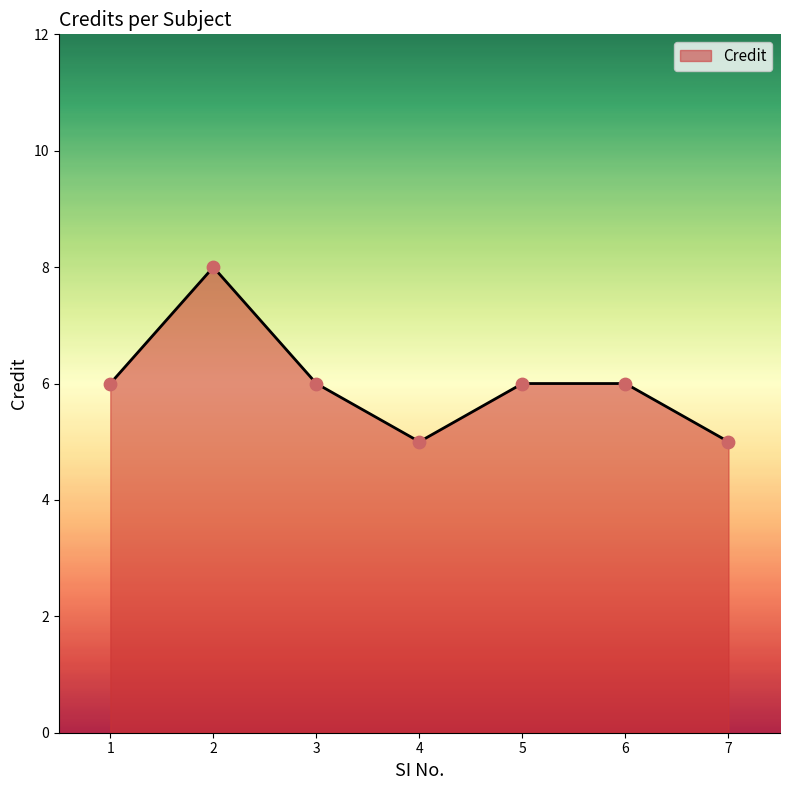

What is the change in value from 1 to 2?

+2